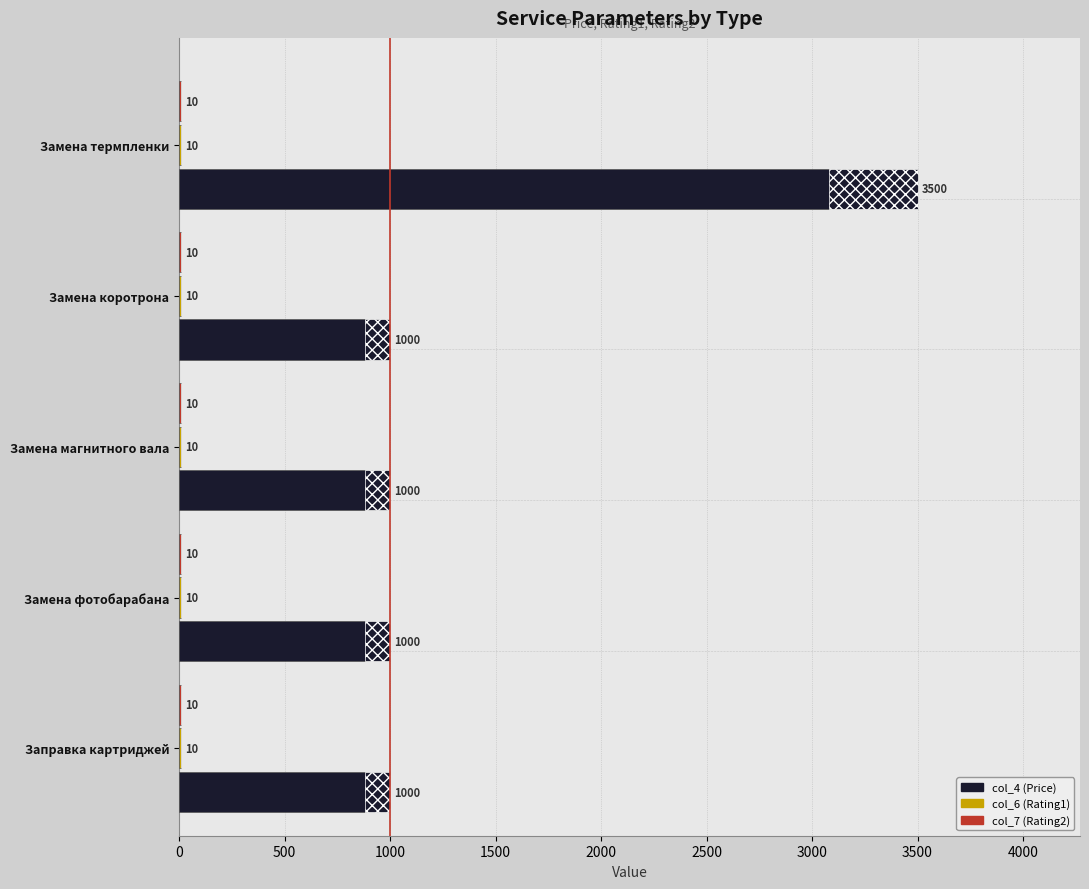

Between 0 and 1000, which series saw the biggest shift?

col_4 (Price)